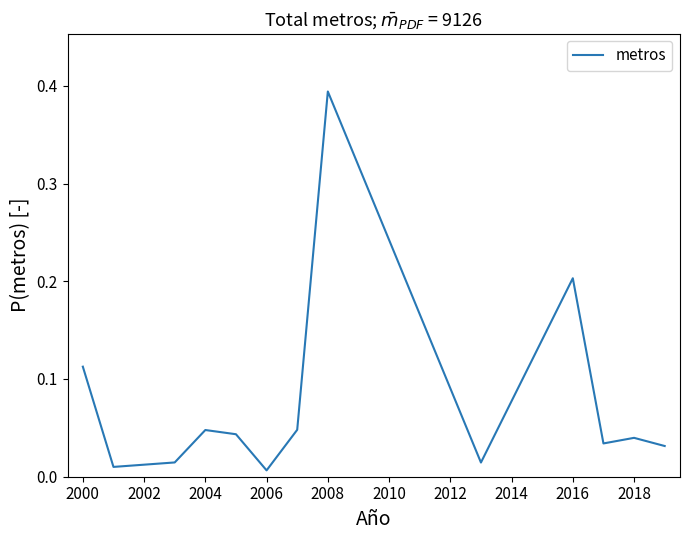

How many series are shown in this chart?

1